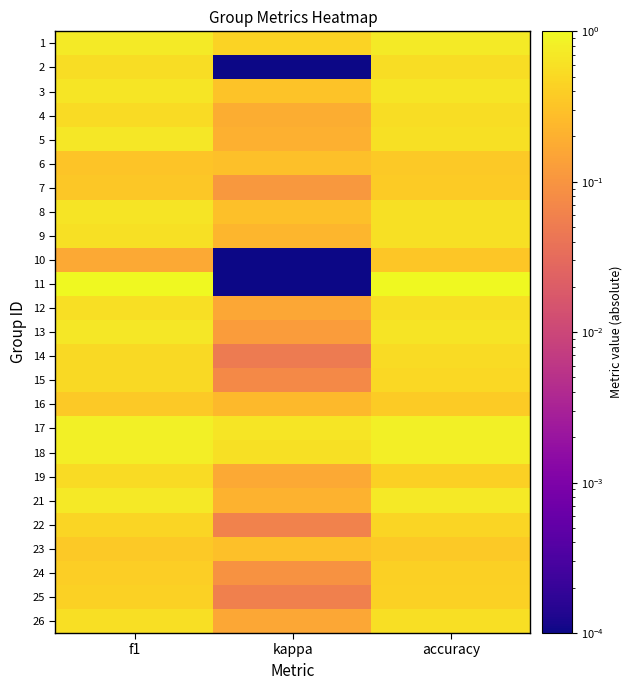

Which category has the highest value across all series?

f1